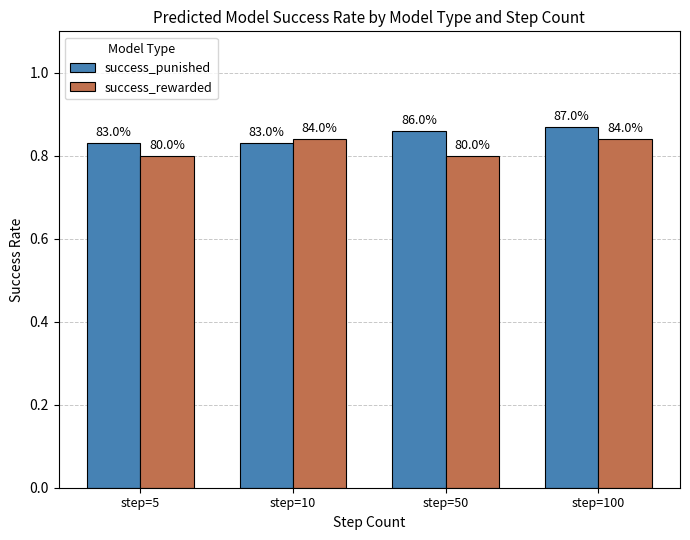

True or false: success_rewarded has a value of 0.8 at step=5.

True